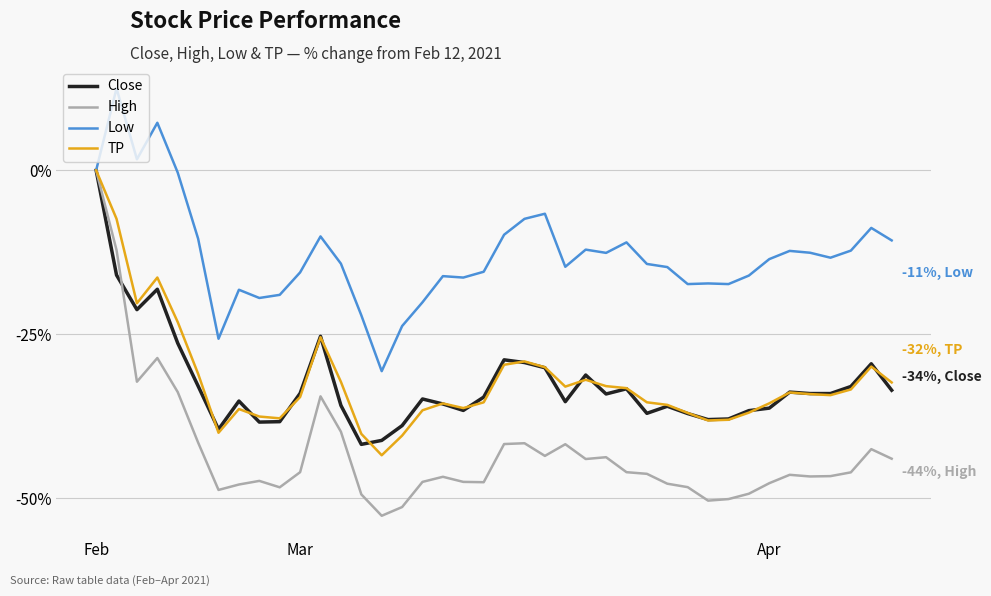

Which series has the largest total across all categories?

Low